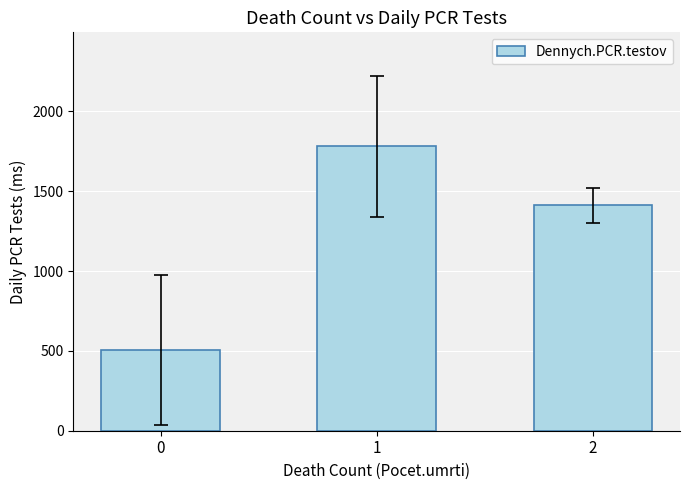

The chart shows a value of 336.3 at 0. True or false?

False